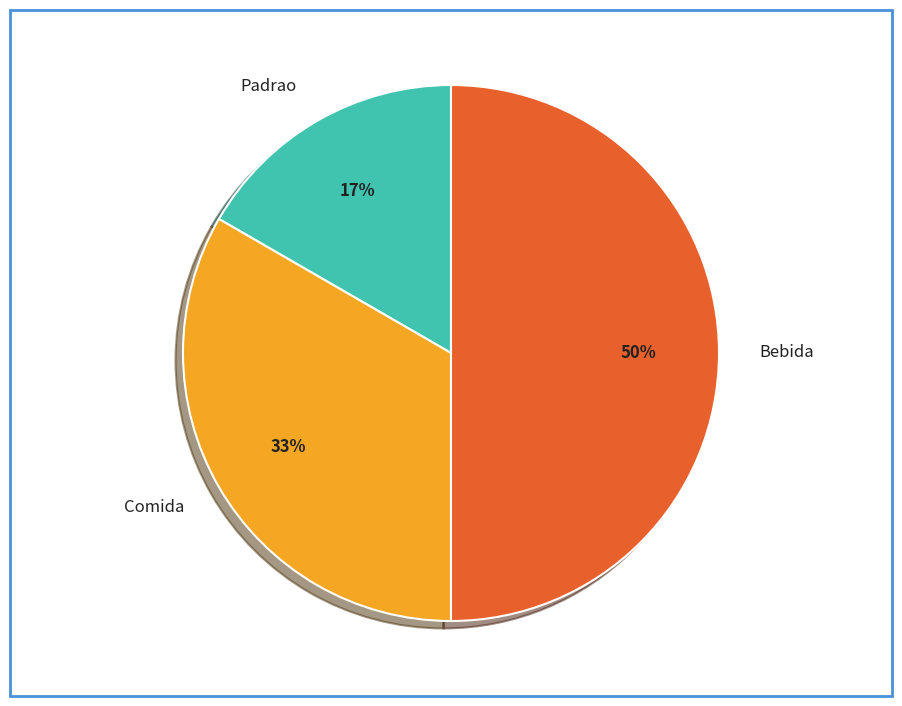

How many segments does this pie chart have?

3